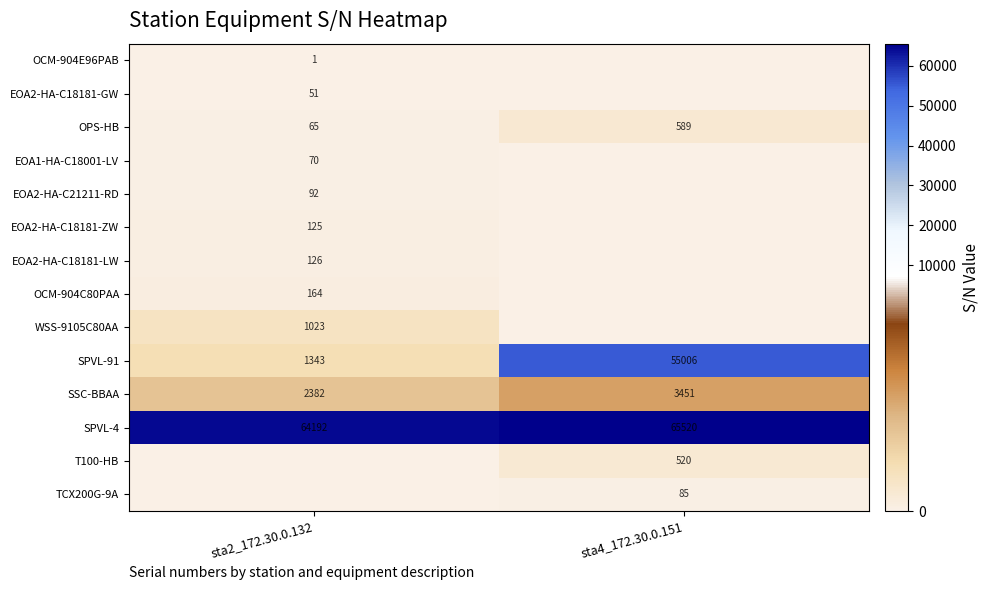

What is the highest value of the SPVL-4 series?

65520